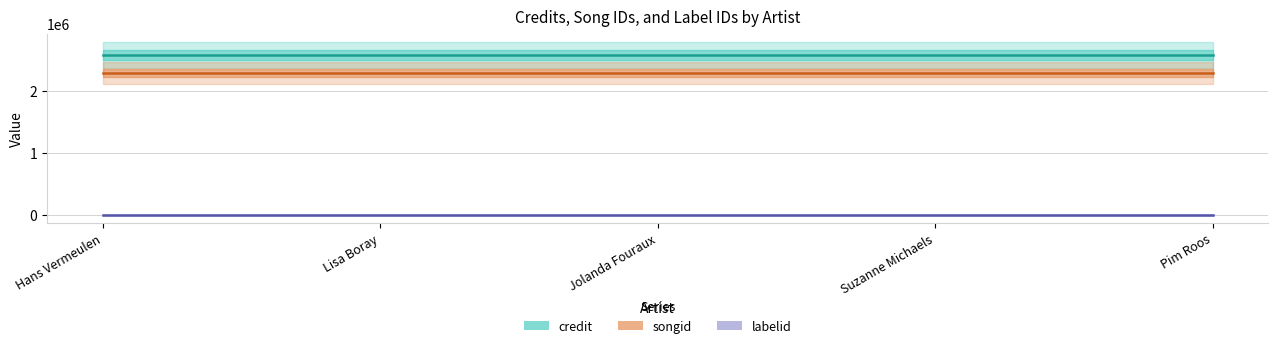

Which category has the highest value across all series?

Hans Vermeulen